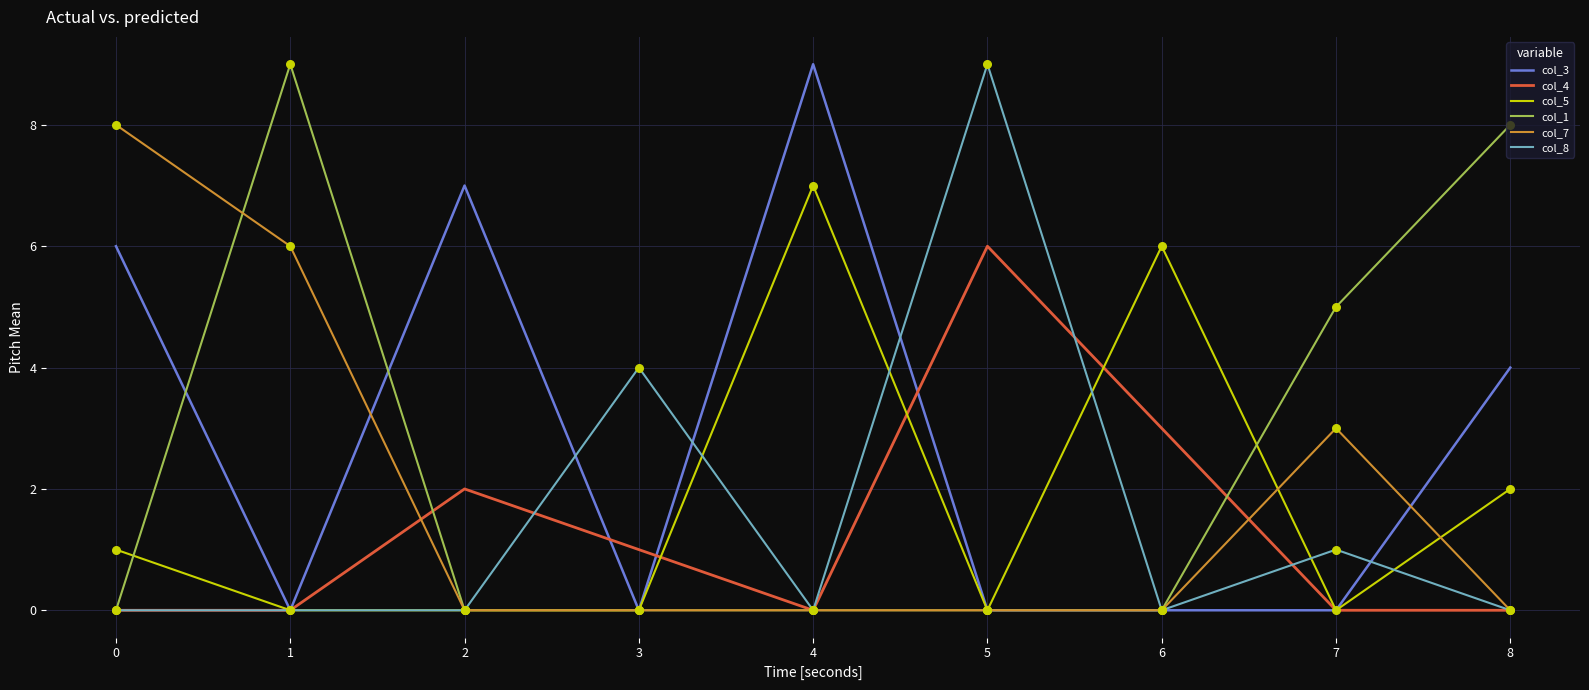

Which series changed the most between 2 and 5?

col_8